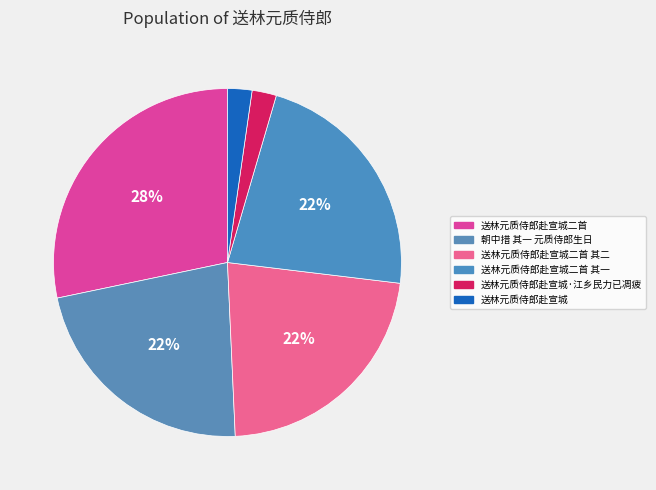

How many segments does this pie chart have?

6